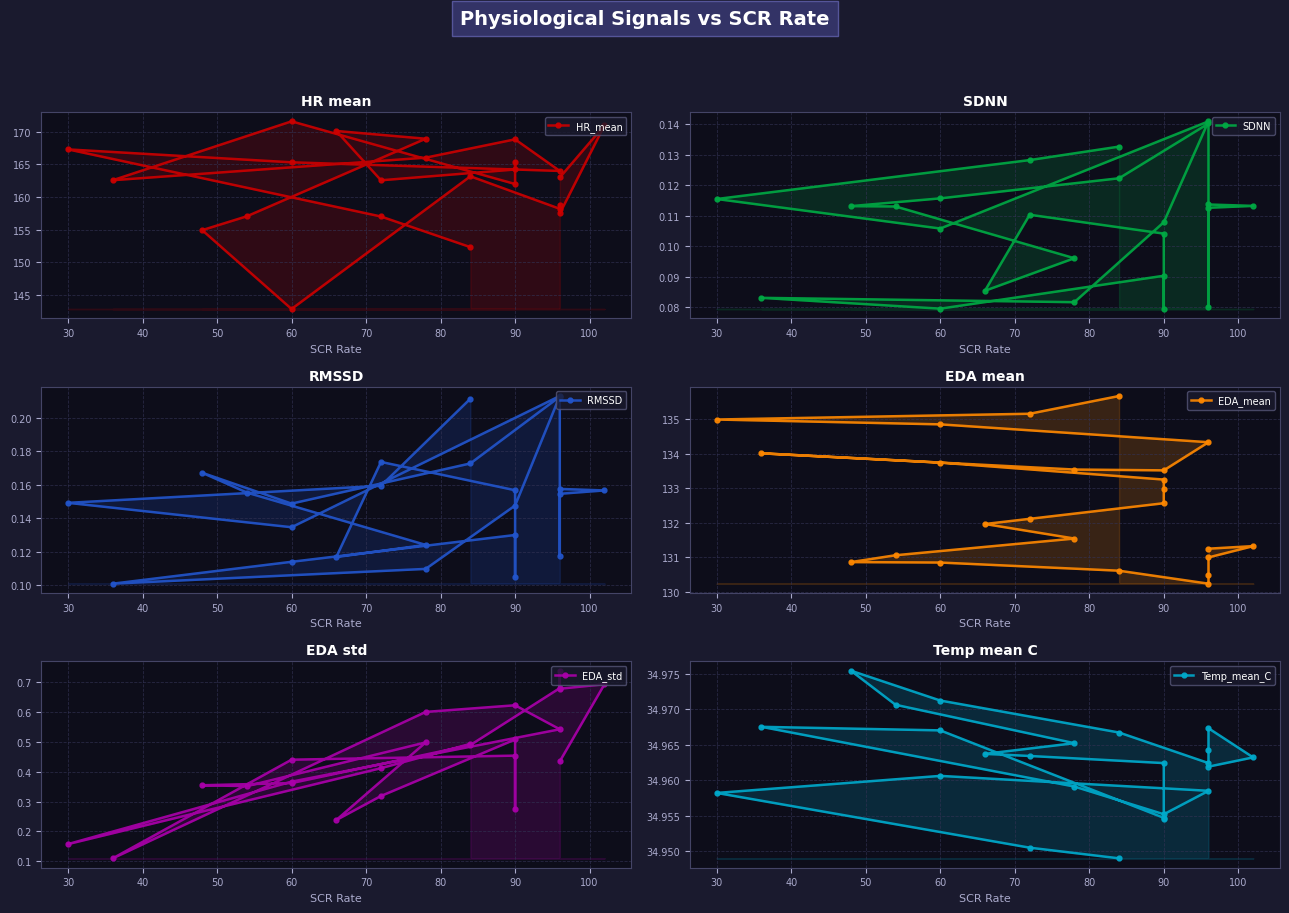

True or false: RMSSD has more than 2 points higher than both neighbors.

True